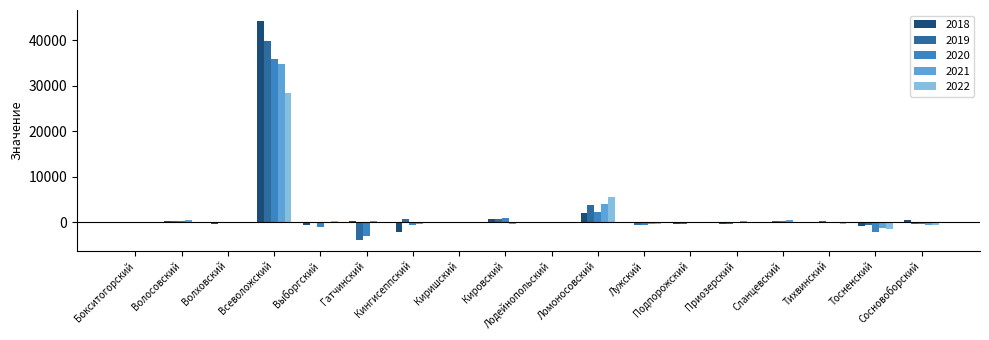

What is the total value across all series at Сланцевский?

1265